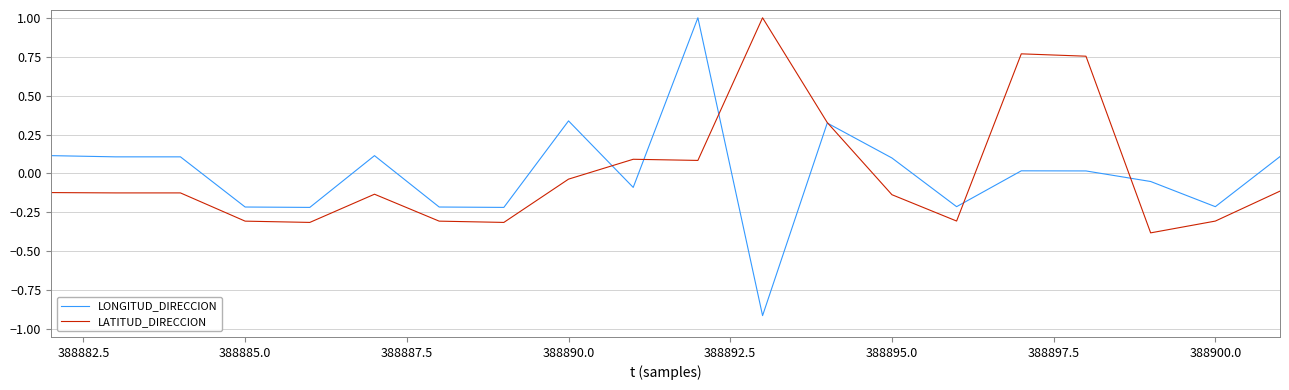

Which series has the widest spread of values?

LONGITUD_DIRECCION